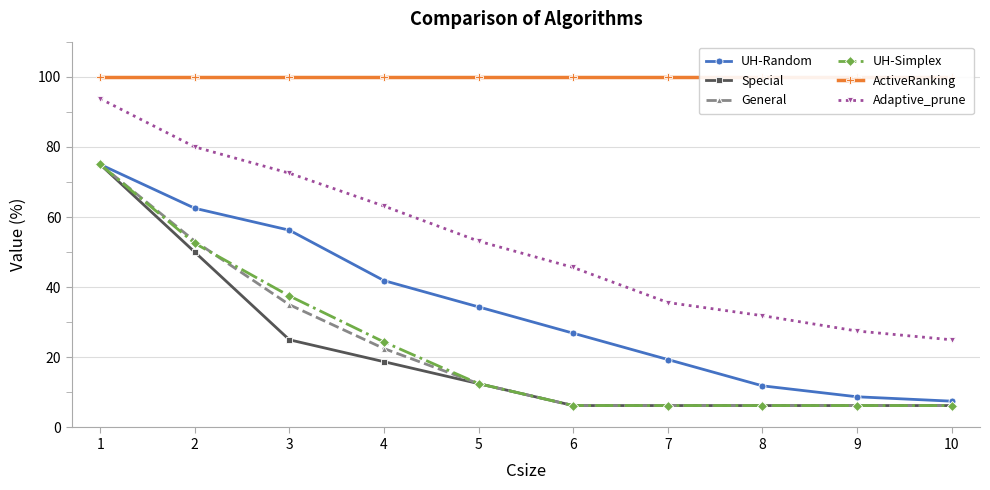

At which label does UH-Simplex first exceed 12?

1